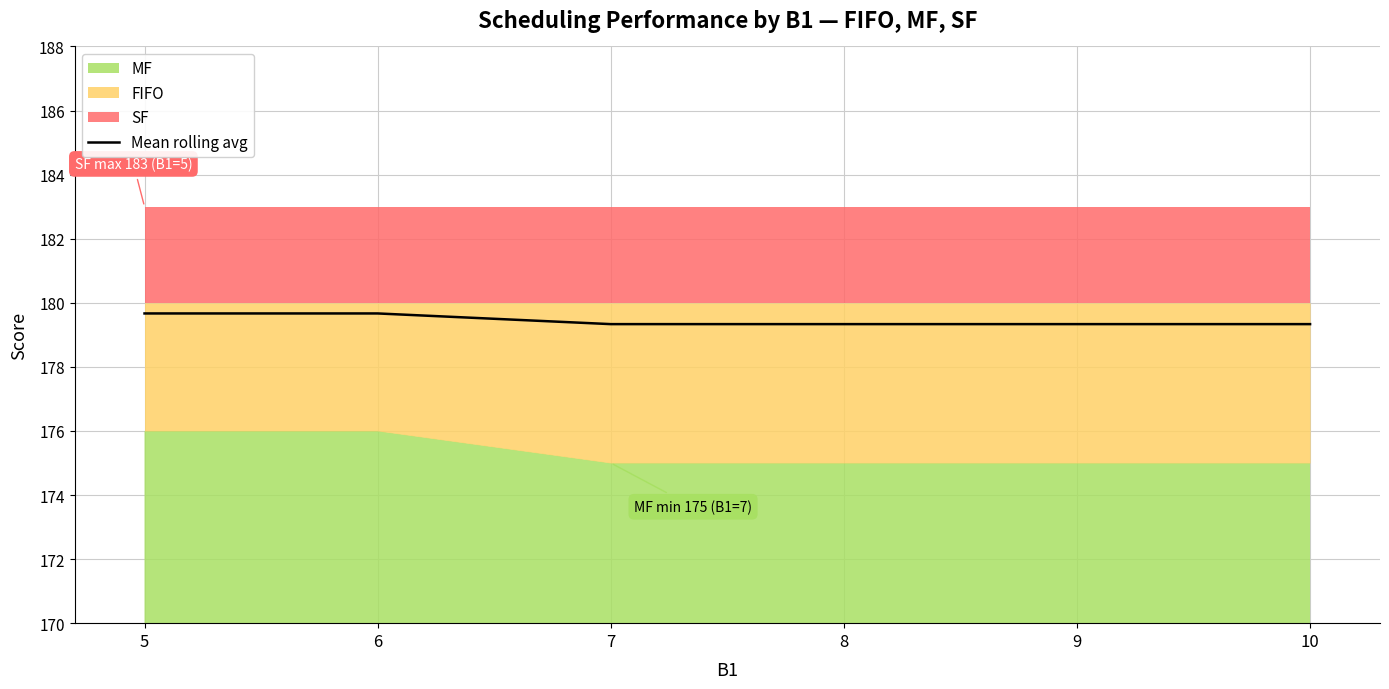

Approximately how many times larger is the value at 8 compared to 9?

1.0